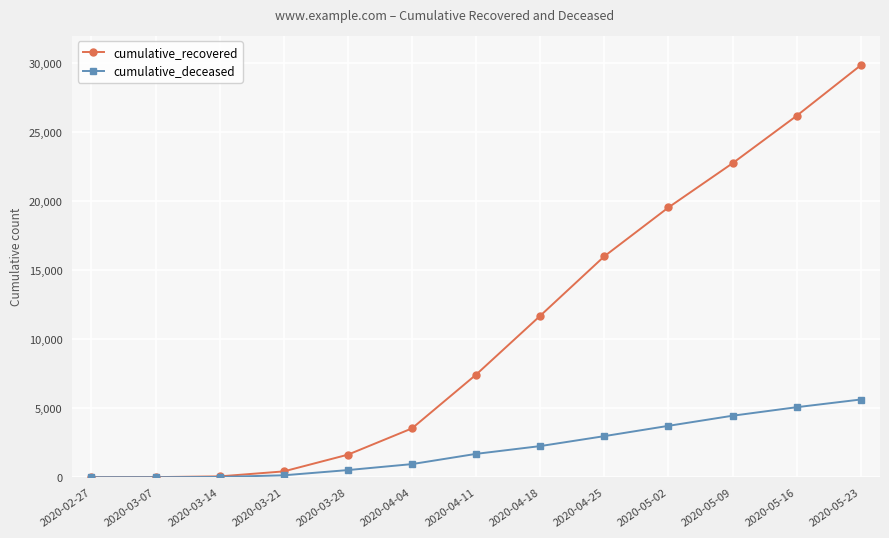

Does the chart have visible grid lines?

Yes